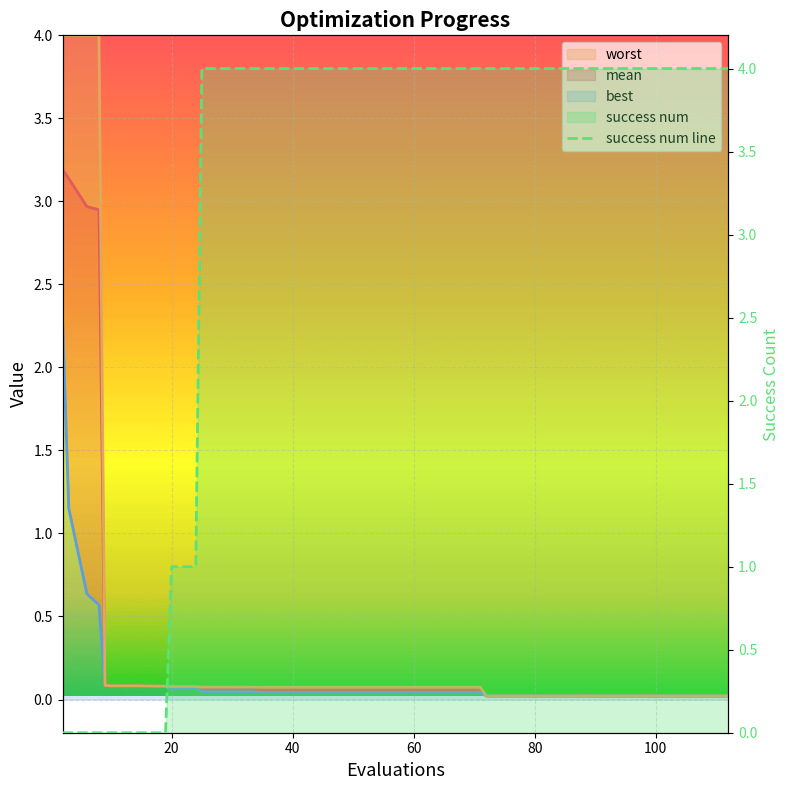

How many lines are shown in the chart?

4